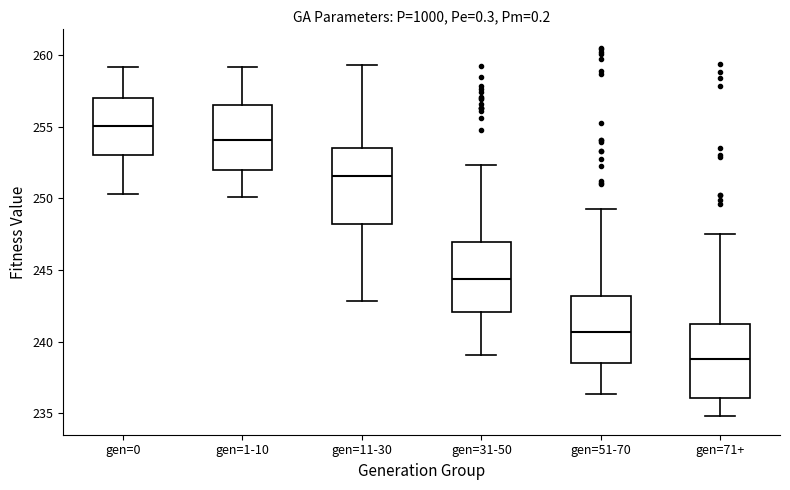

Which box has the lowest median line?

gen=71+